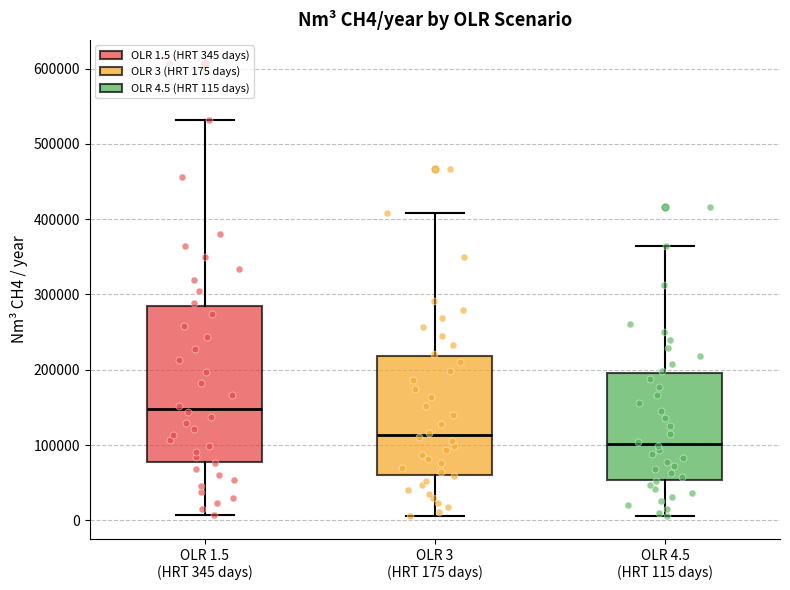

Where is the lower edge of the box for OLR 4.5 (HRT 115 days) on the y-axis? The values are not printed on the chart, so give them approximately, as read against the axis.

50000